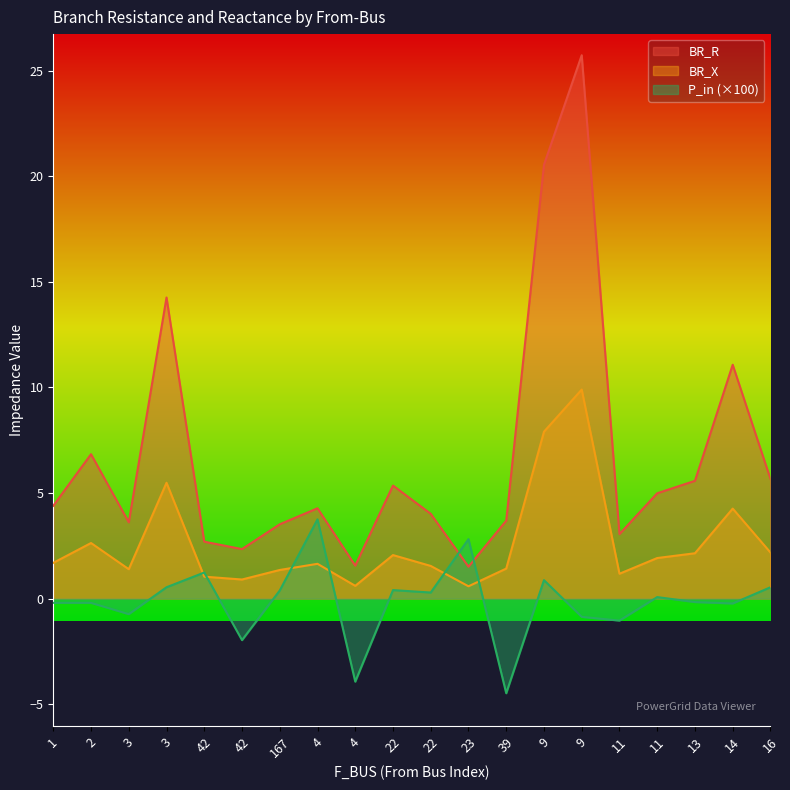

What is the difference between the P_in values at 39 and 2?

4.3